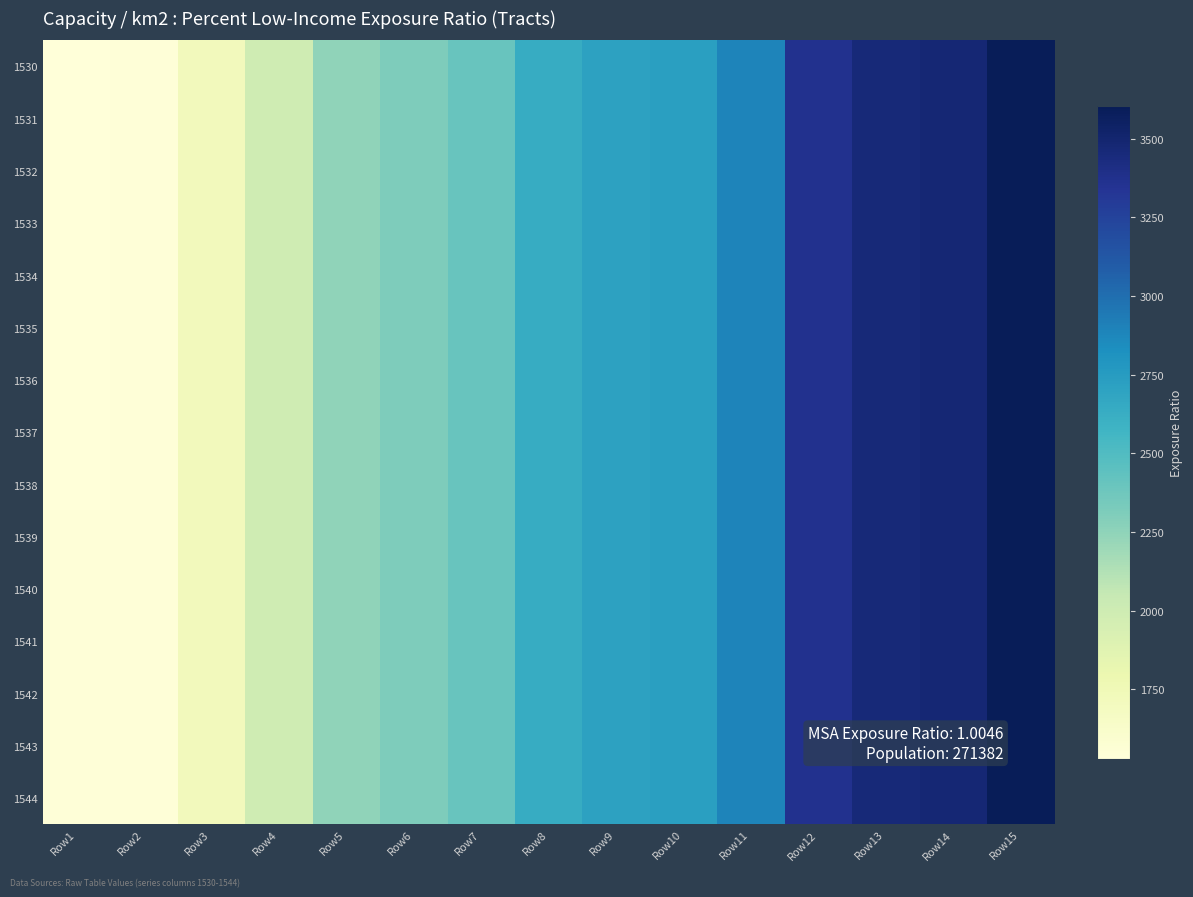

What is the minimum value shown in the chart?

1530